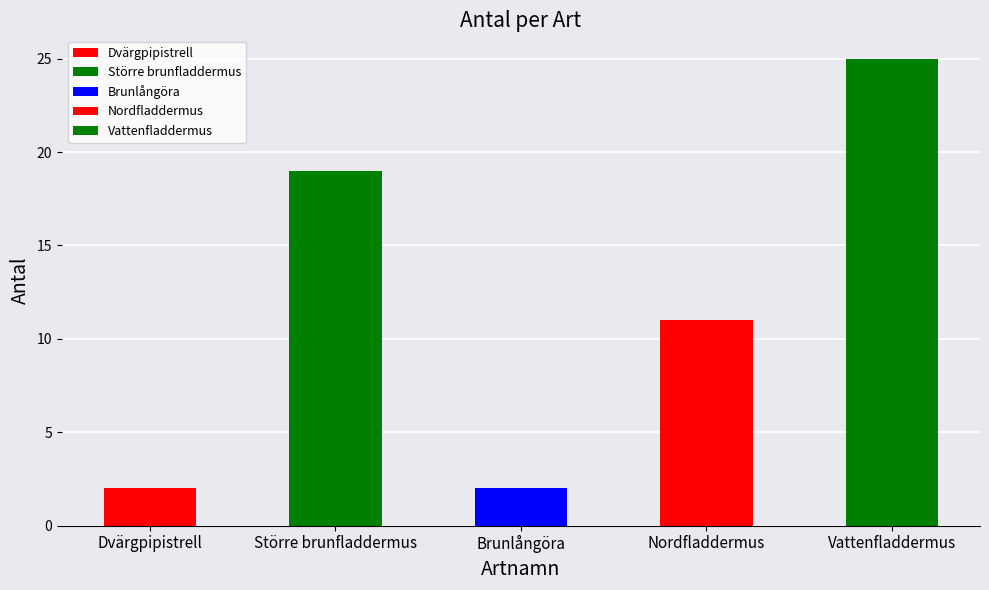

The value at Större brunfladdermus is 32. True or false?

False